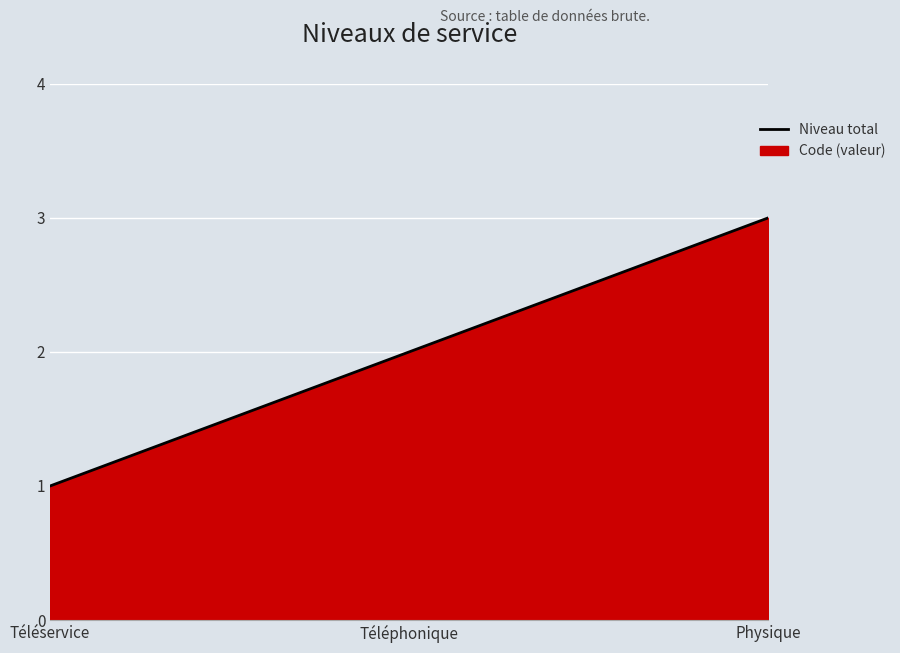

What position from the right is Téléservice?

3